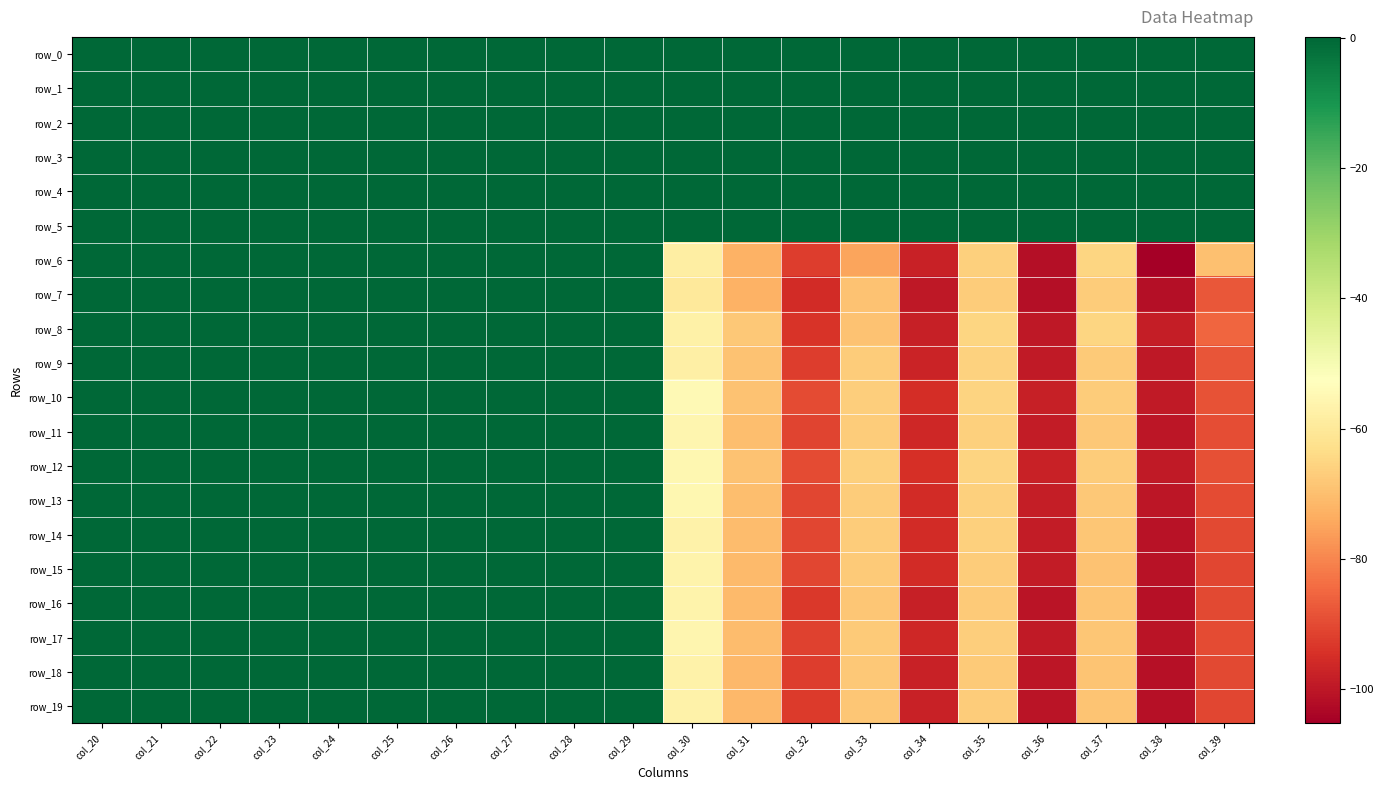

Which has a higher value, col_21 or col_35?

col_21